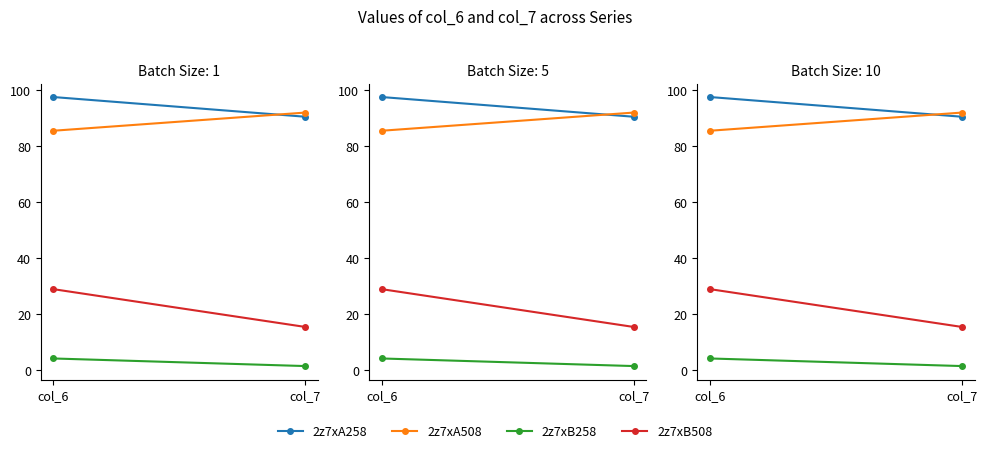

At which label is 2z7xB258 closest to 2?

col_7